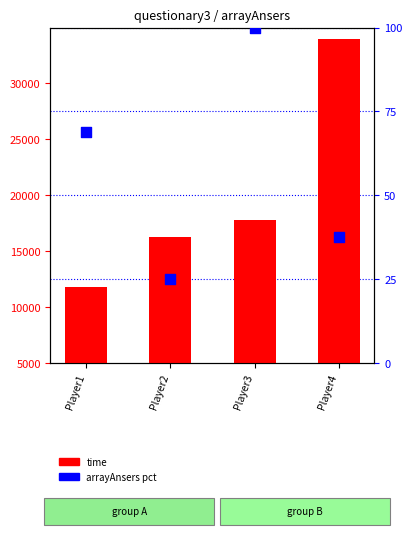

Which series has the largest total across all categories?

time